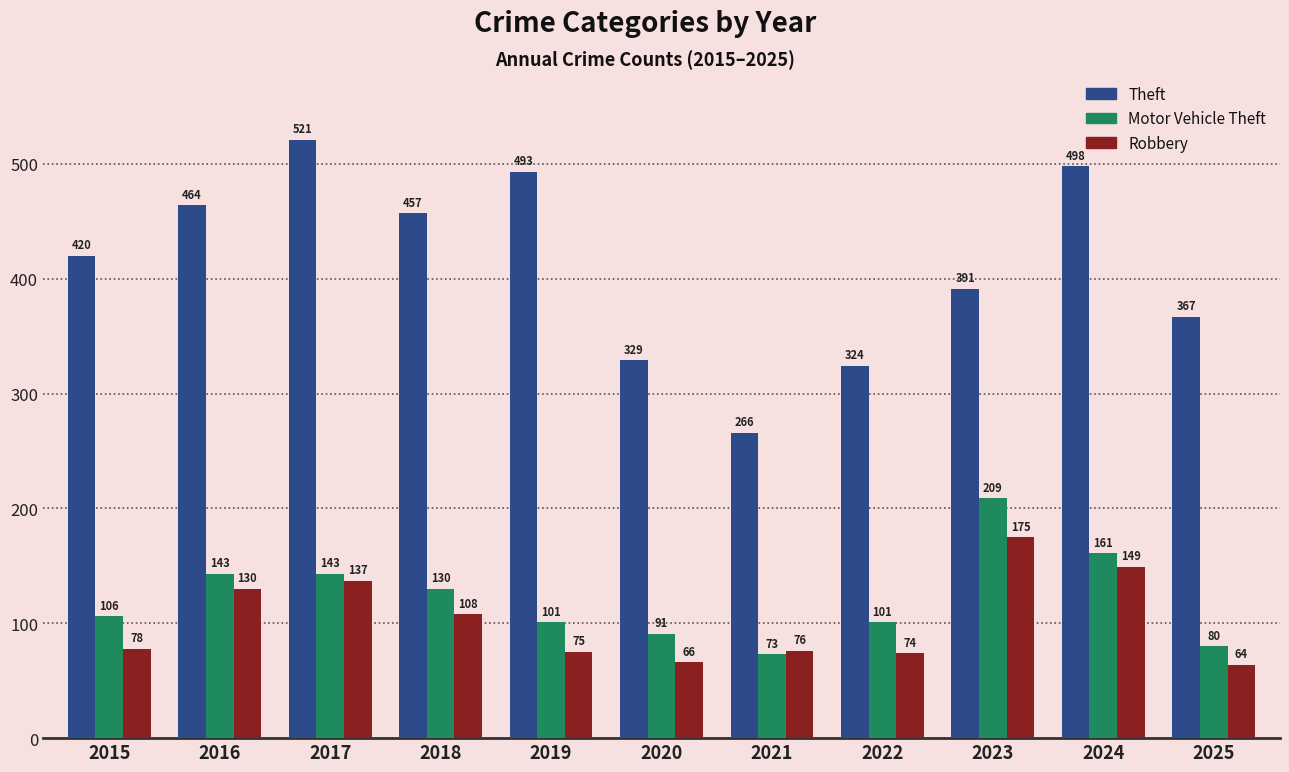

Which category has the lowest value in the Robbery series?

2025